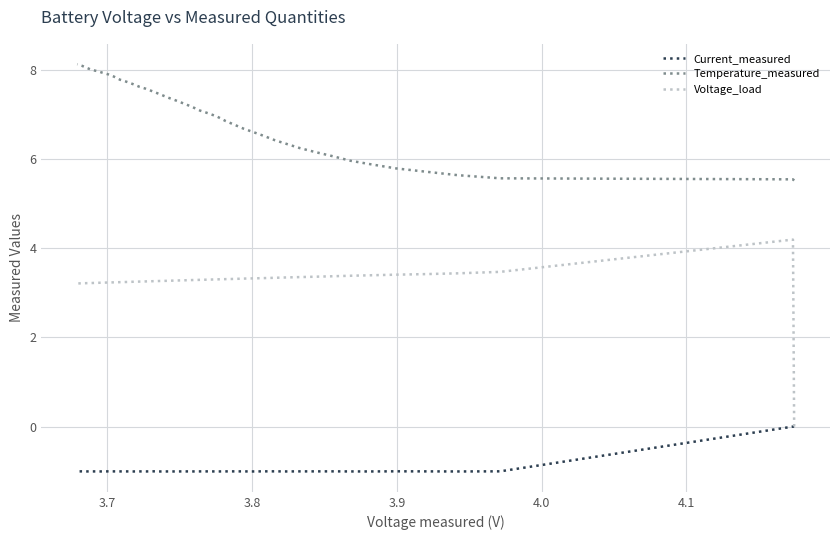

Is this an area chart (filled region under the line)?

No